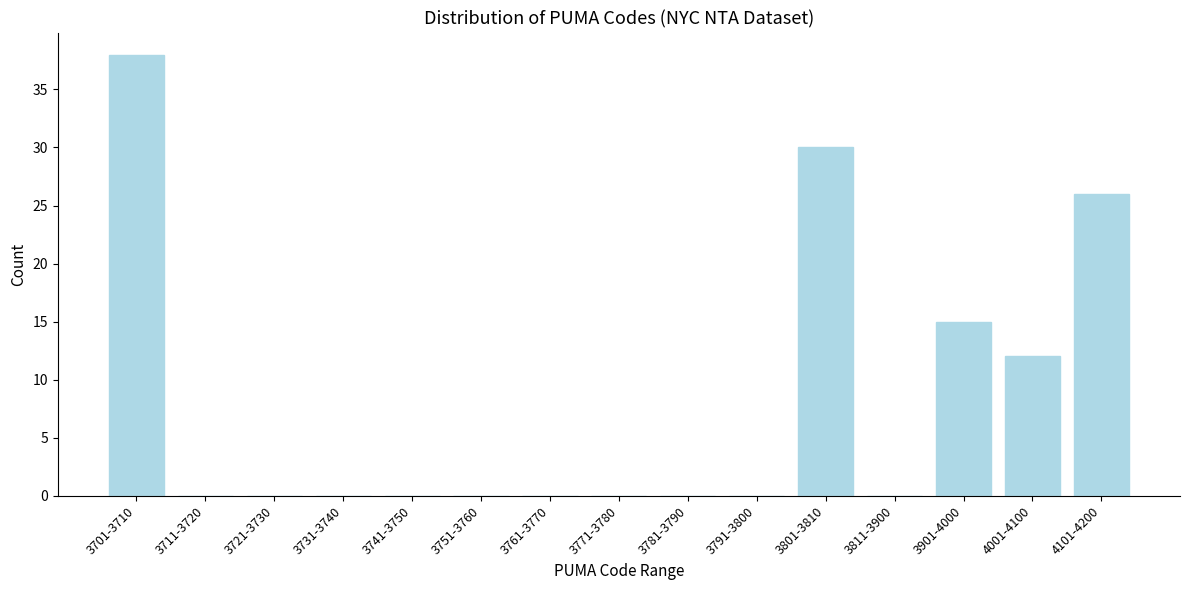

Reading left to right, extract all data points from this chart.

3701-3710=38	3711-3720=0	3721-3730=0	3731-3740=0	3741-3750=0	3751-3760=0	3761-3770=0	3771-3780=0	3781-3790=0	3791-3800=0	3801-3810=30	3811-3900=0	3901-4000=15	4001-4100=12	4101-4200=26